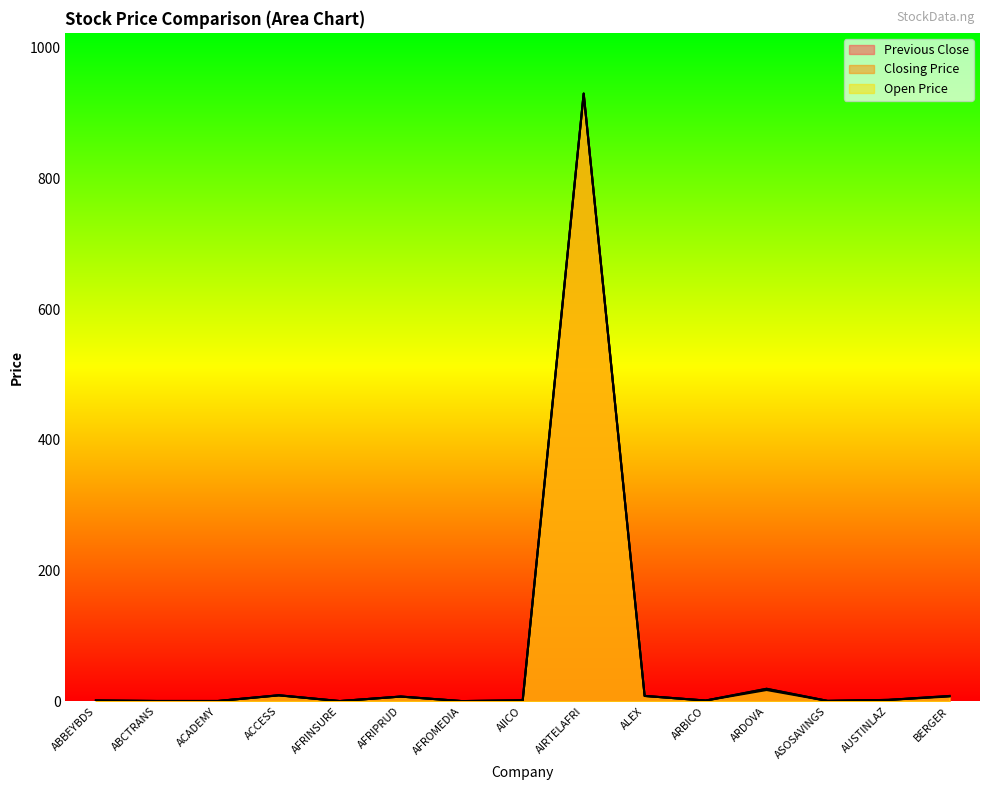

What is the minimum value for Open Price?

0.2